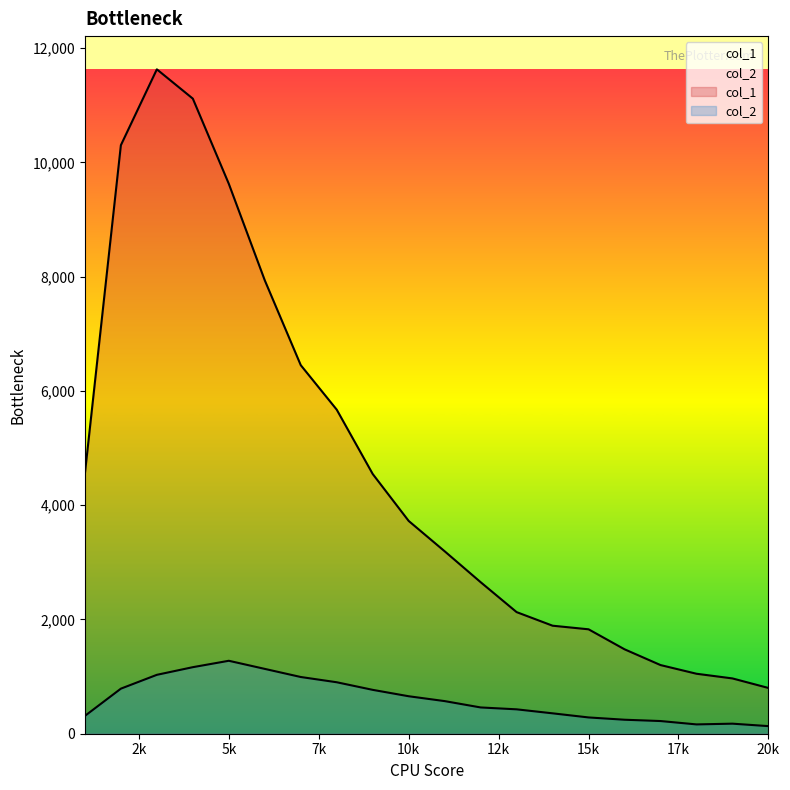

Reading right to left, what are all the values shown in this chart?

col_1: 801	968	1050	1202	1478	1828	1891	2129	2653	3194	3725	4547	5673	6452	7937	9627	11118	11631	10303	4554
col_2: 133	176	163	222	245	285	357	427	460	571	656	768	901	993	1135	1277	1165	1031	789	312